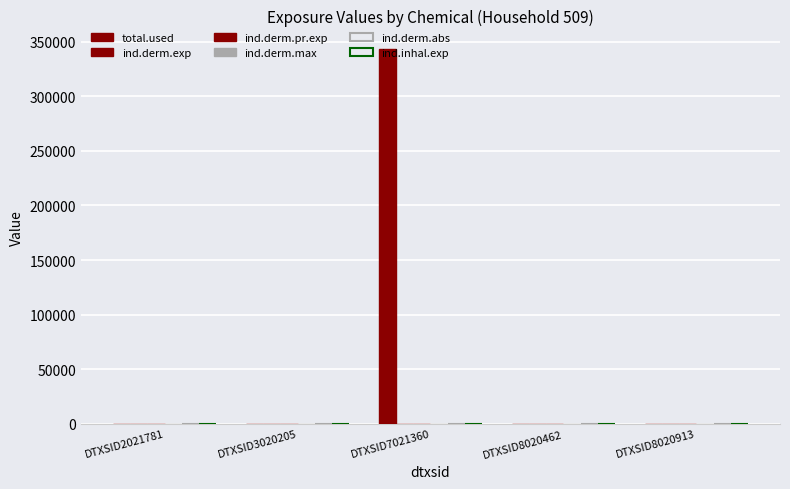

Reading right to left, list all the values displayed in this chart.

total.used: 0.0	0.0	342932.1	0.0	0.0
ind.derm.exp: 0.0	0.0	0.1	0.0	0.0
ind.derm.pr.exp: 0.0	0.0	0.1	0.0	0.0
ind.derm.max: 0.0	0.0	0.0	0.0	0.0
ind.derm.abs: 0.0	0.0	0.0	0.0	0.0
ind.inhal.exp: 0.0	0.0	0.1	0.0	0.0